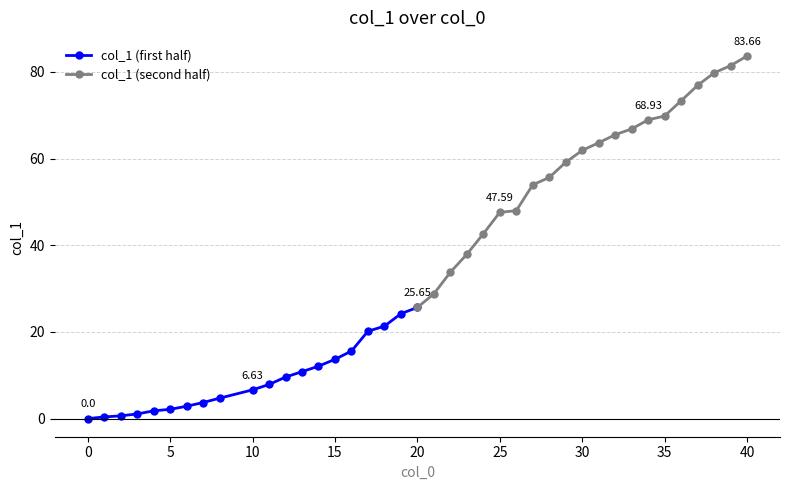

Count the number of categories in the chart.

40